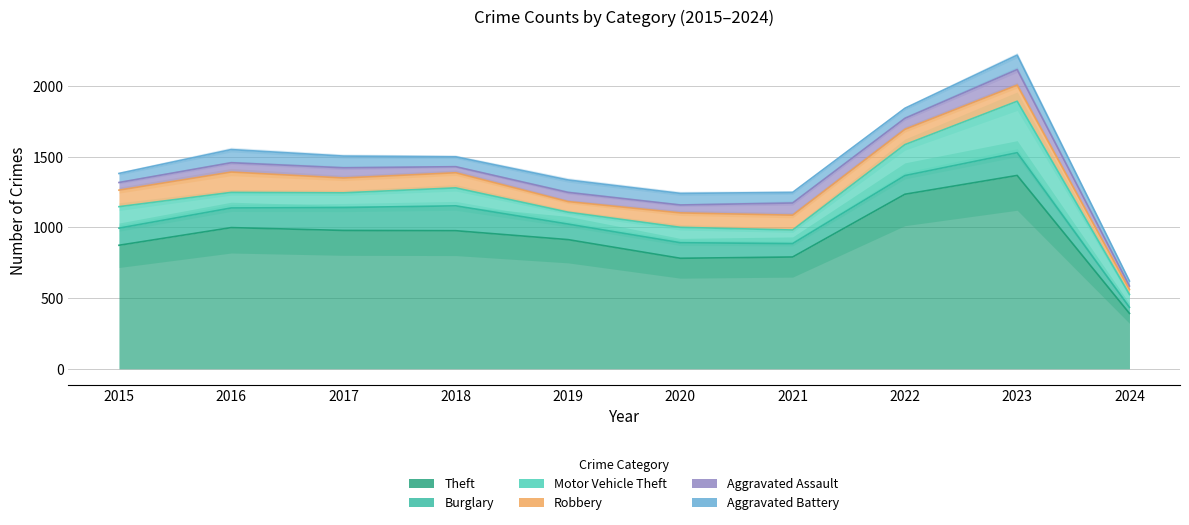

Which series has the largest total across all categories?

Theft